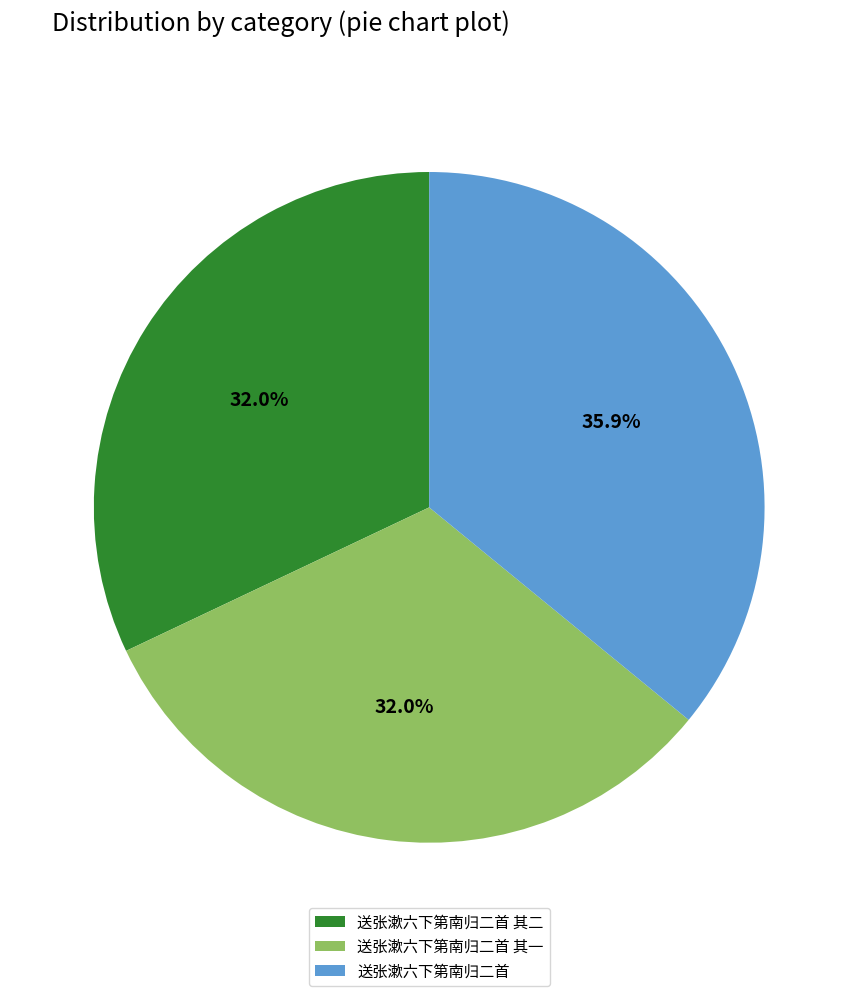

What is the largest slice in the pie chart?

送张漱六下第南归二首